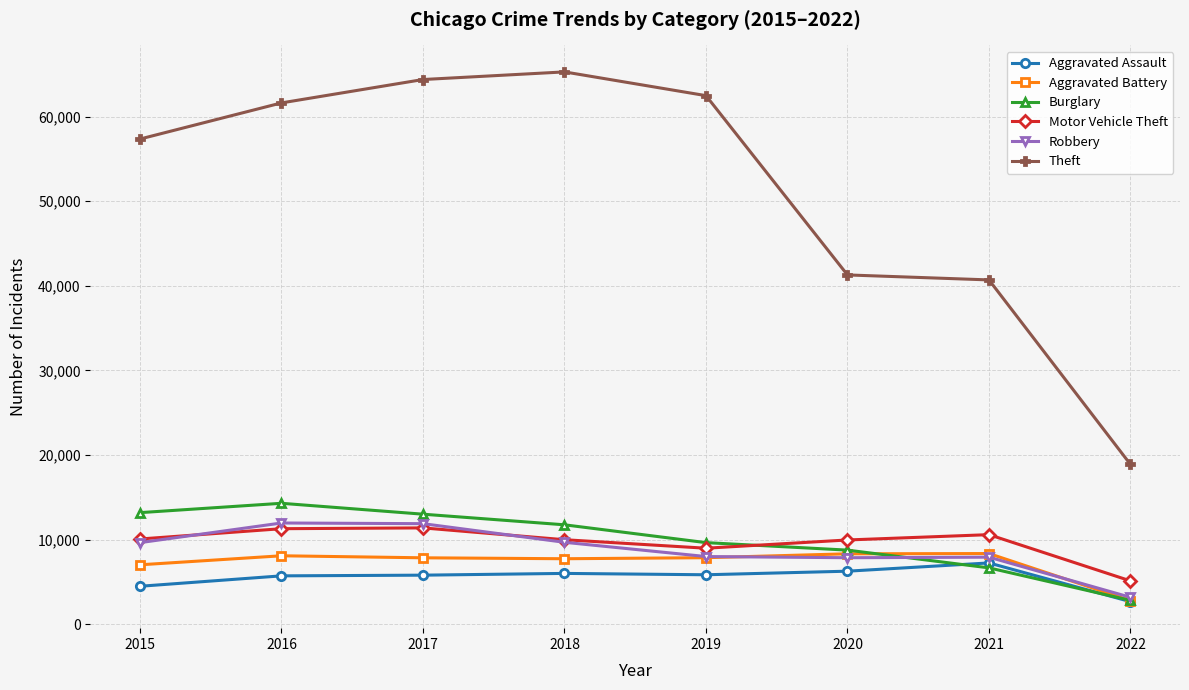

True or false: Theft and Burglary cross at least once.

False